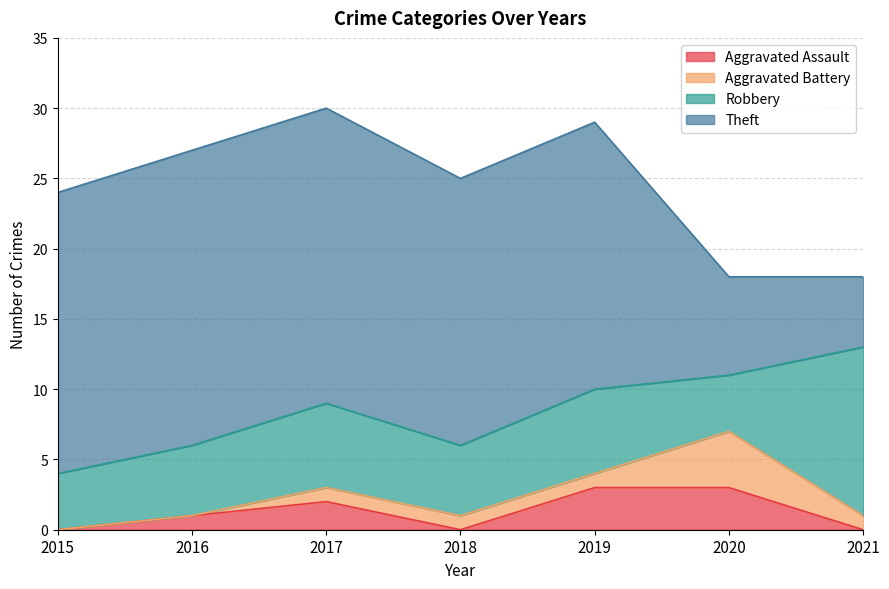

Reading right to left, what are all the values shown in this chart?

Aggravated Assault: 0	3	3	0	2	1	0
Aggravated Battery: 1	4	1	1	1	0	0
Robbery: 12	4	6	5	6	5	4
Theft: 5	7	19	19	21	21	20